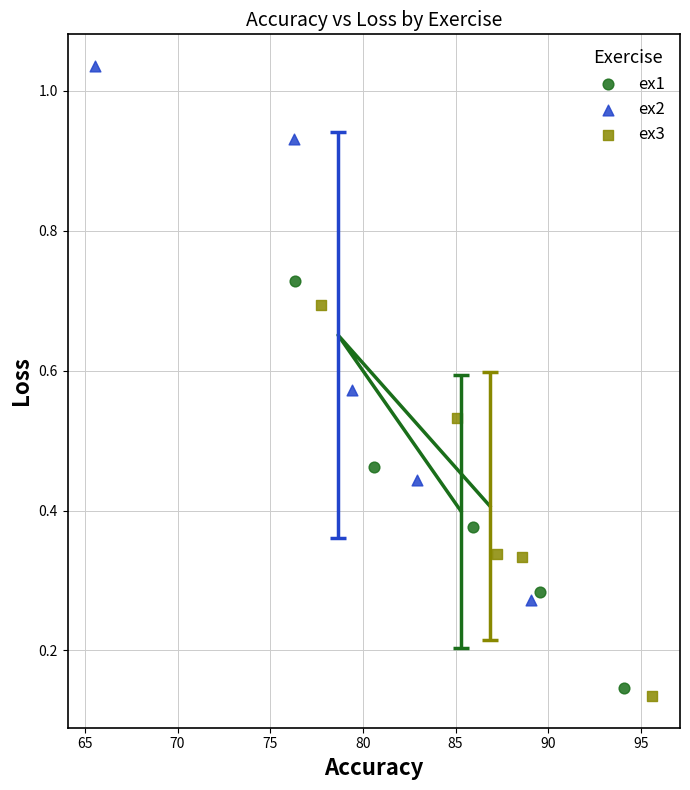

Which series contains the highest Y value?

ex2